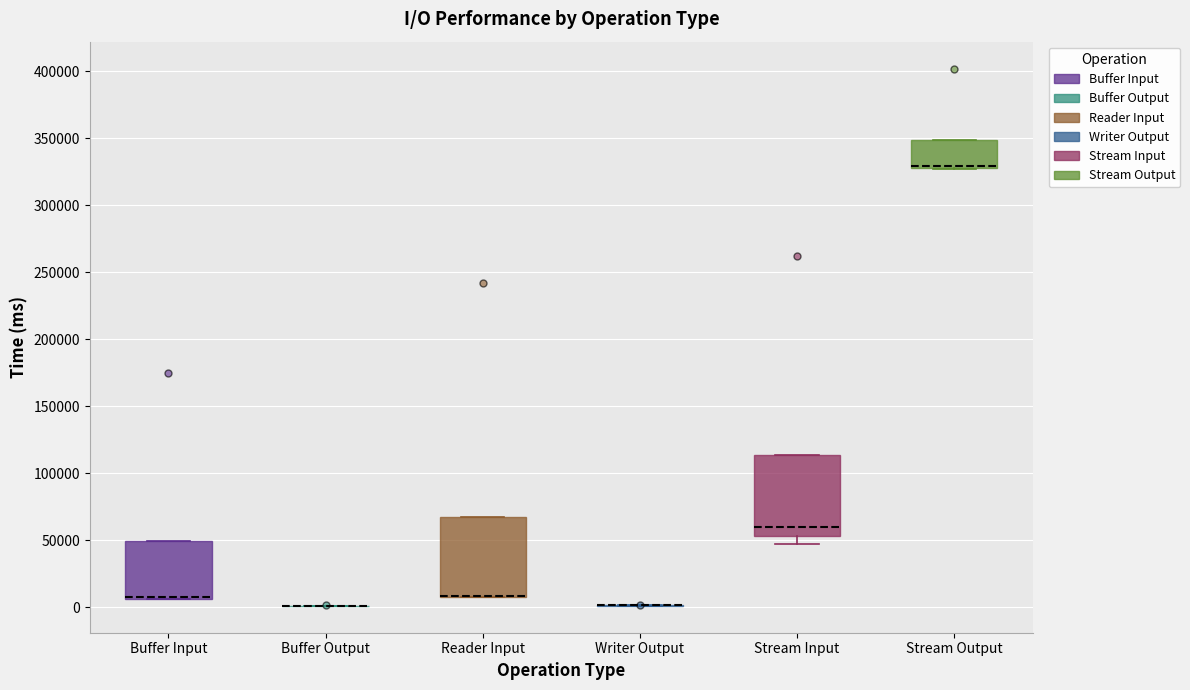

Reading left to right, read every box against the y-axis: the position of its median line, the range the box covers, and the ends of its whiskers. The values are not printed on the chart, so give them approximately, as read against the axis.

Buffer Input: median 5000 (drawn on the box's lower edge), box 5000 to 50000, whiskers 5000 to 50000
Buffer Output: box collapsed to a line at 0, whiskers 0 to 0
Reader Input: median 10000 (drawn on the box's lower edge), box 10000 to 70000, whiskers 5000 to 70000
Writer Output: box collapsed to a line at 0, whiskers 0 to 0
Stream Input: median 60000, box 55000 to 115000, whiskers 45000 to 115000
Stream Output: median 330000 (drawn on the box's lower edge), box 330000 to 350000, whiskers 325000 to 350000